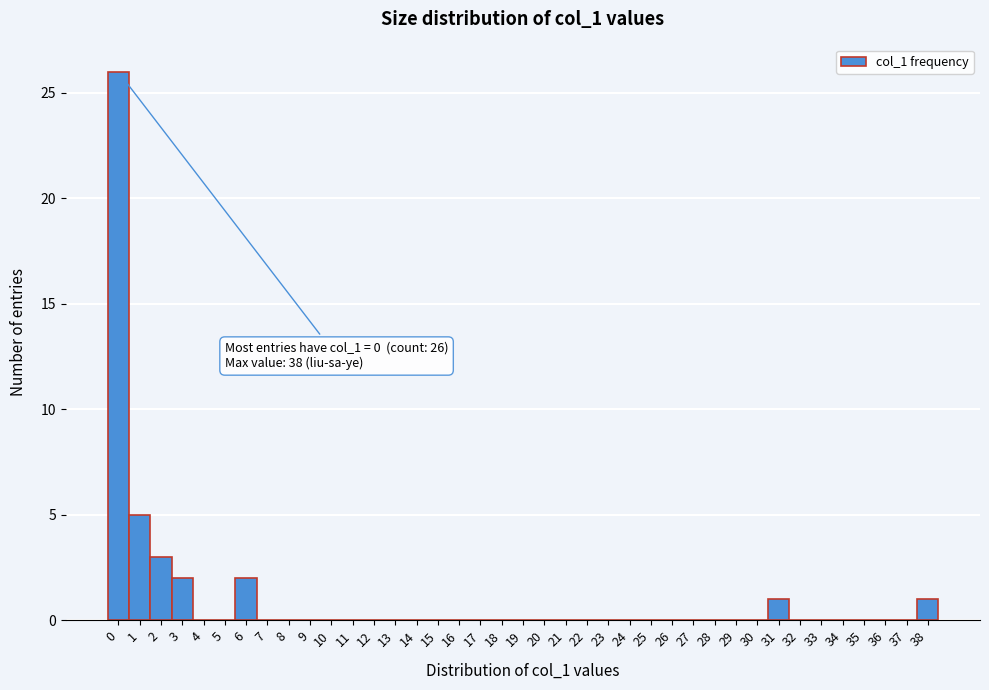

Which range on the x-axis has the tallest bar?

-0.5 to 0.5